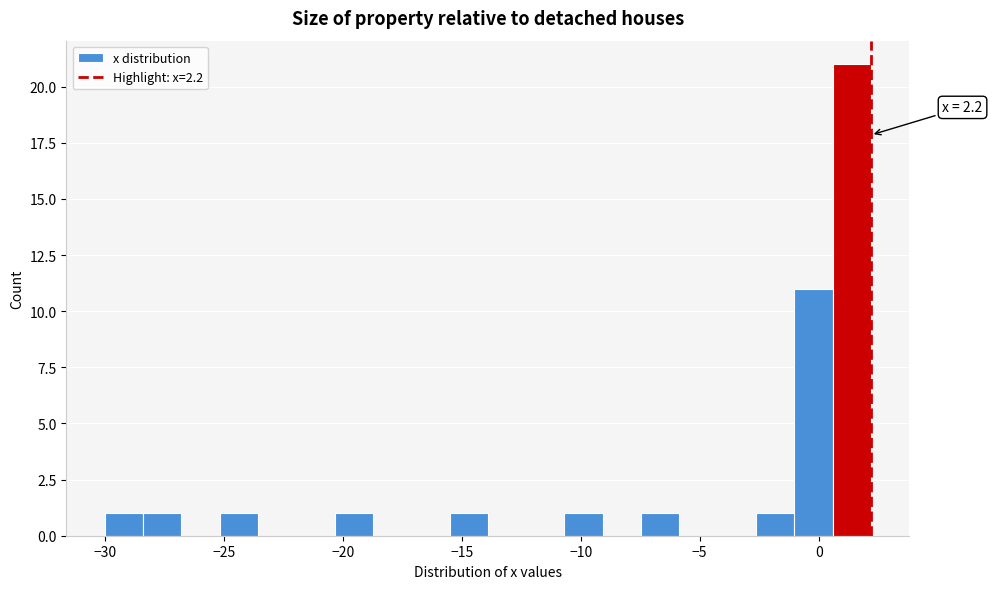

Read against the x-axis, roughly where is the centre of the tallest bar?

1.5